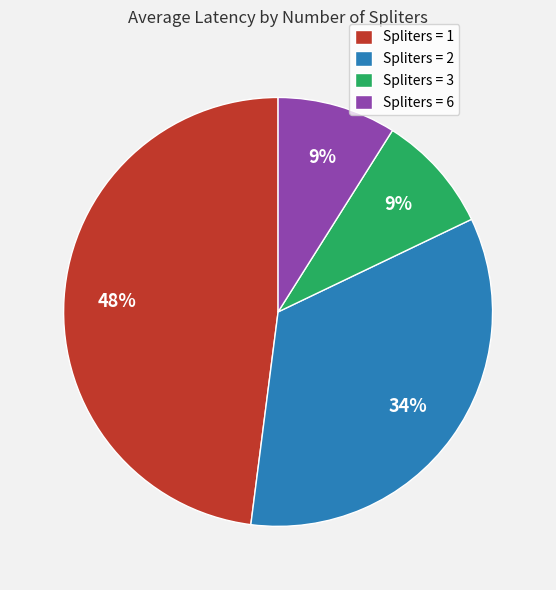

Do Spliters = 6 and Spliters = 1 together represent more than half of the pie?

Yes